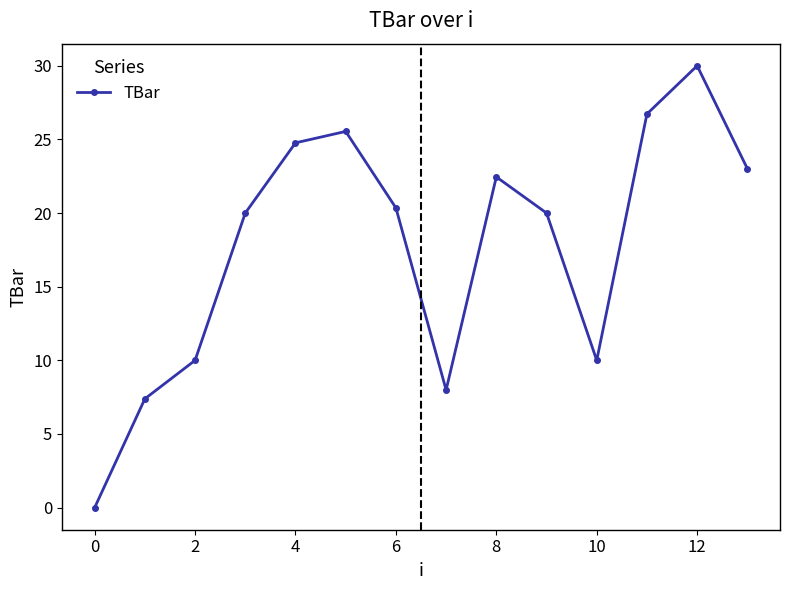

What is the difference between the maximum and second lowest values?

22.6